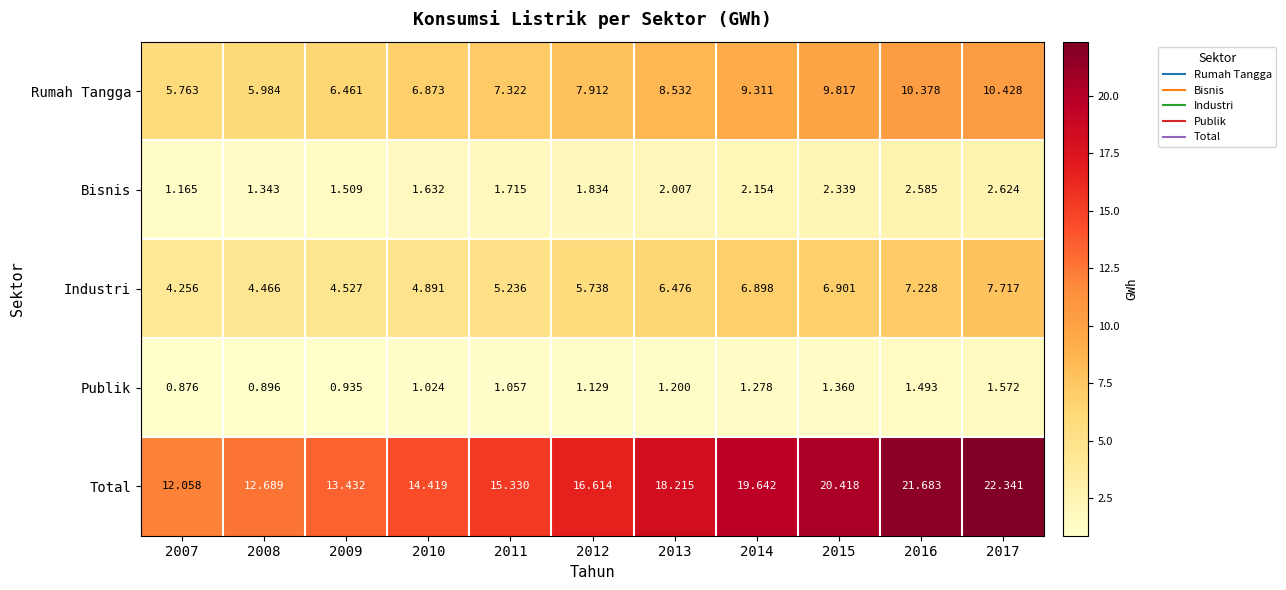

What is the difference between the highest and lowest values at 2013?

17.0